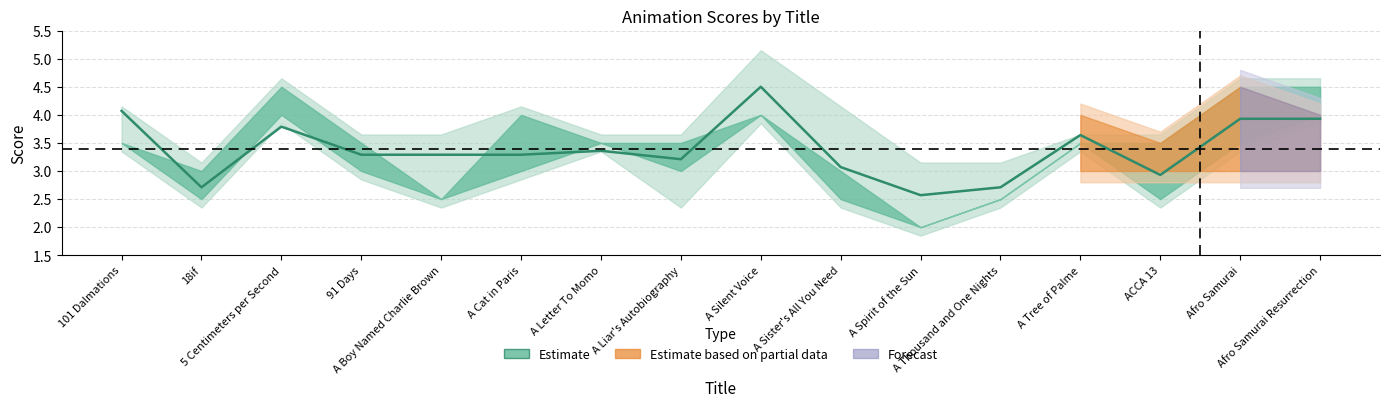

The value at Afro Samurai Resurrection is 3.9. True or false?

True